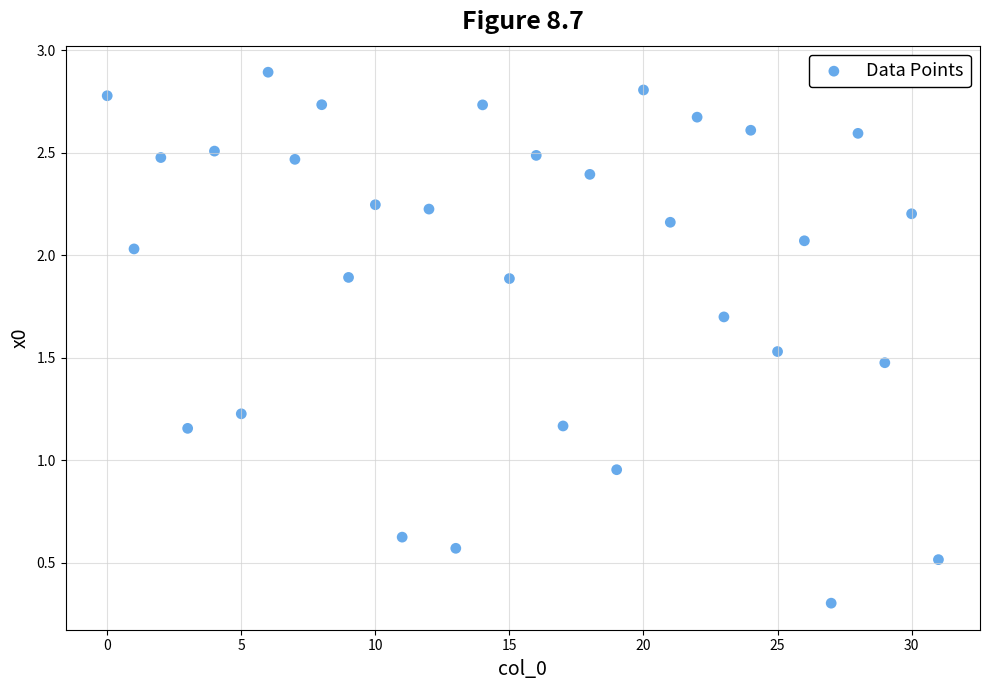

What is the range of Y values (max minus min)?

2.6